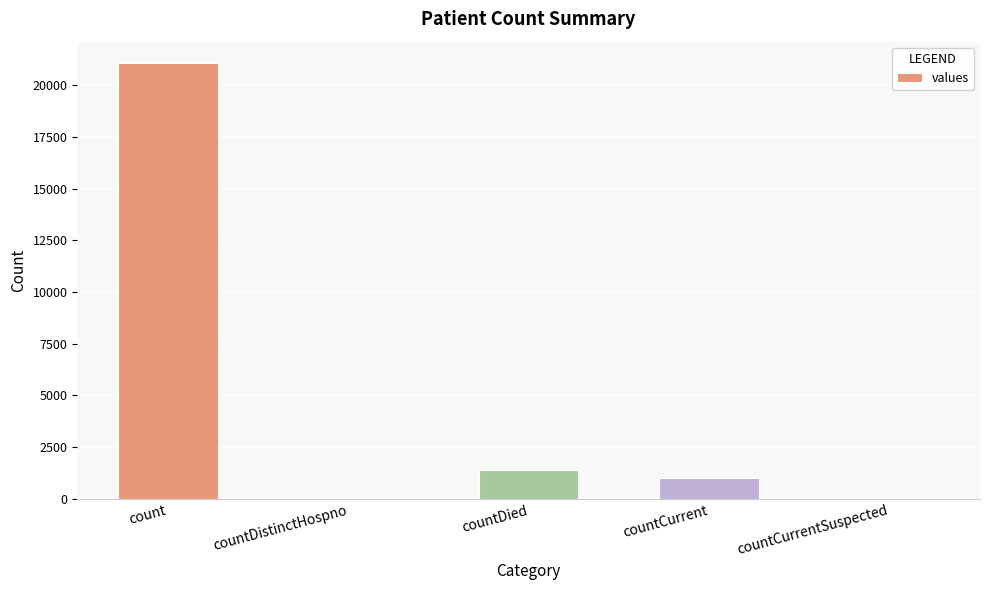

How many distinct data groups are displayed?

1